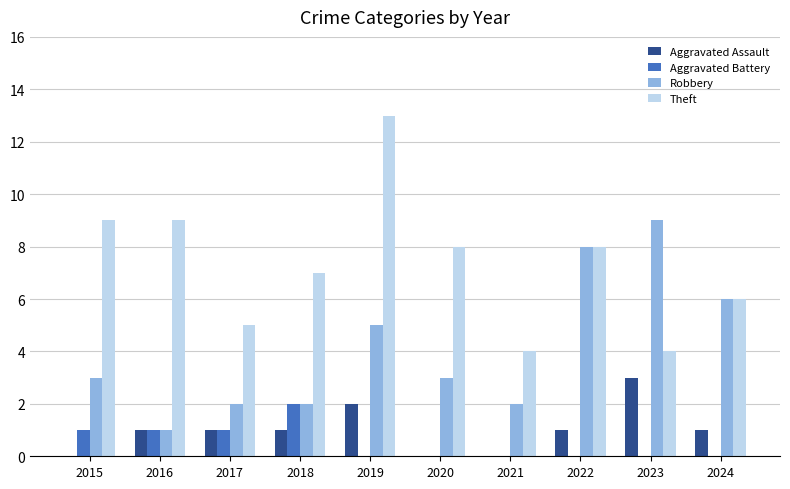

What is the difference between the Robbery values at 2020 and 2023?

6